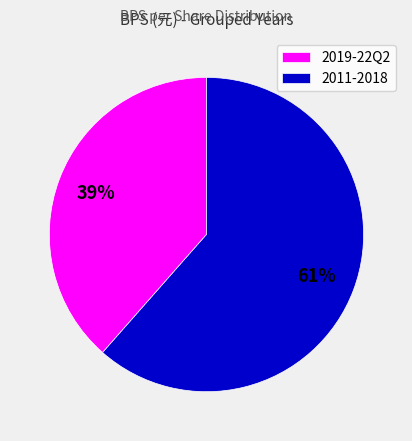

The 2011-2018 slice represents 72% of the pie. True or false?

False